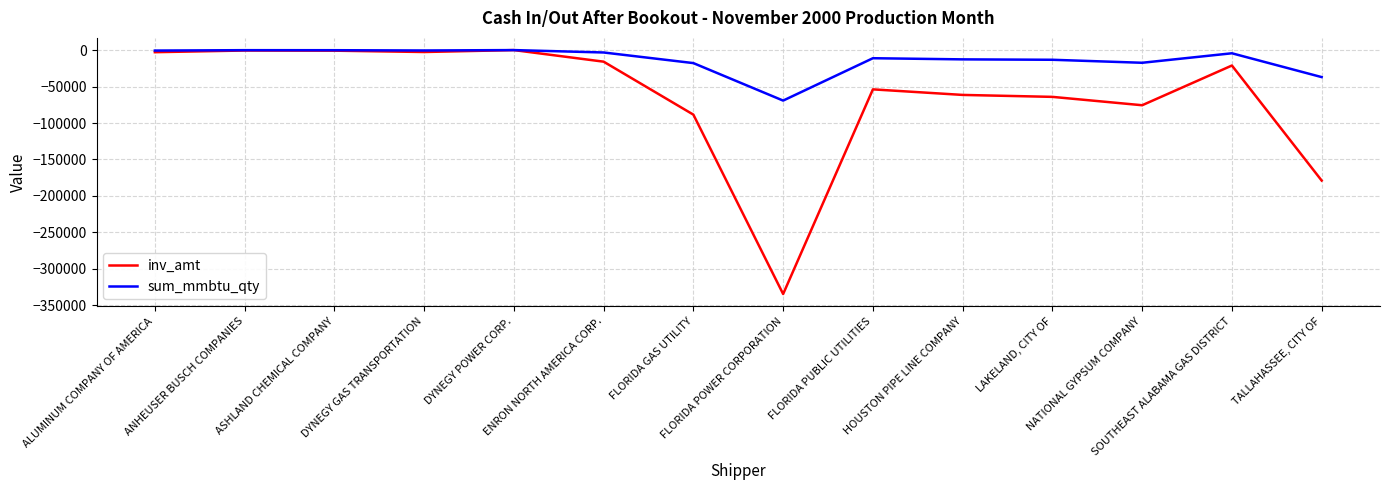

How many values in the inv_amt series exceed -21160?

6